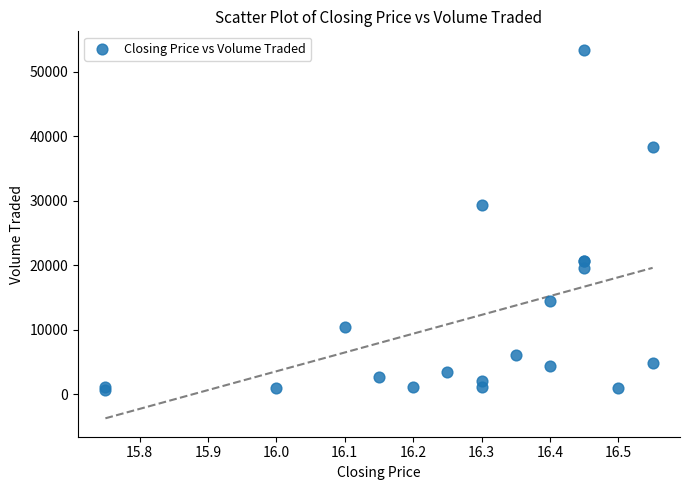

What Y value in the scatter plot is closest to 27000?

29300